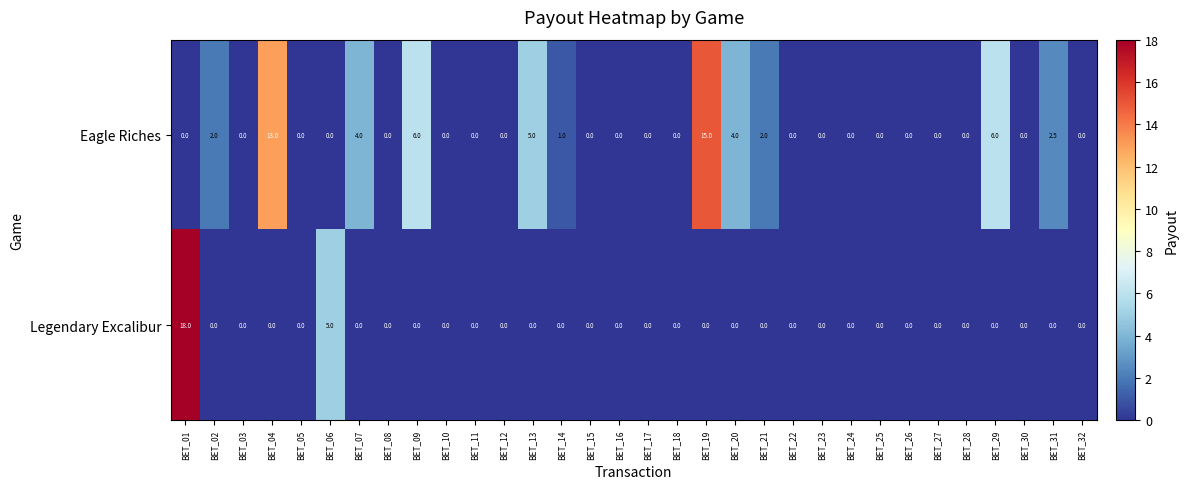

What is the greatest value displayed?

18.0